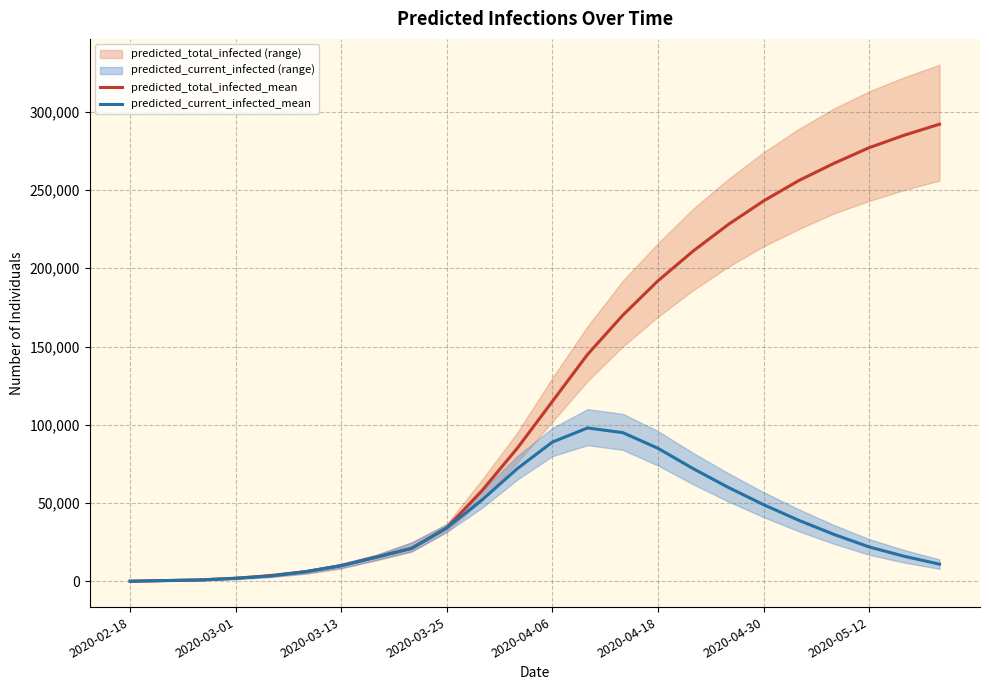

Rank the series at 2020-03-25 from highest to lowest value.

predicted_total_infected_mean, predicted_current_infected_mean